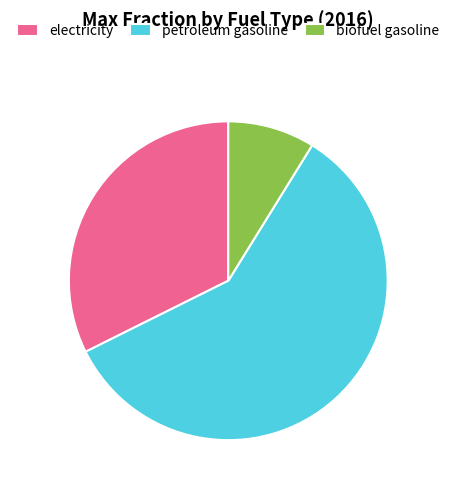

Is the sum of petroleum gasoline and biofuel gasoline greater than half?

Yes